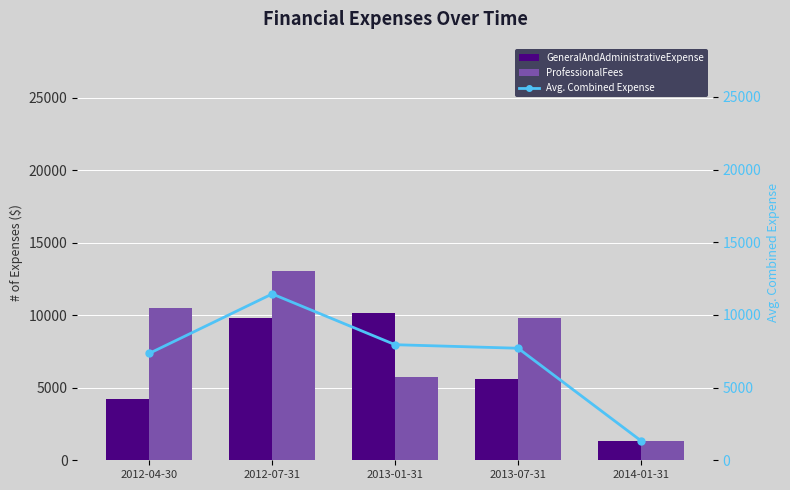

What is the minimum value for GeneralAndAdministrativeExpense?

1345